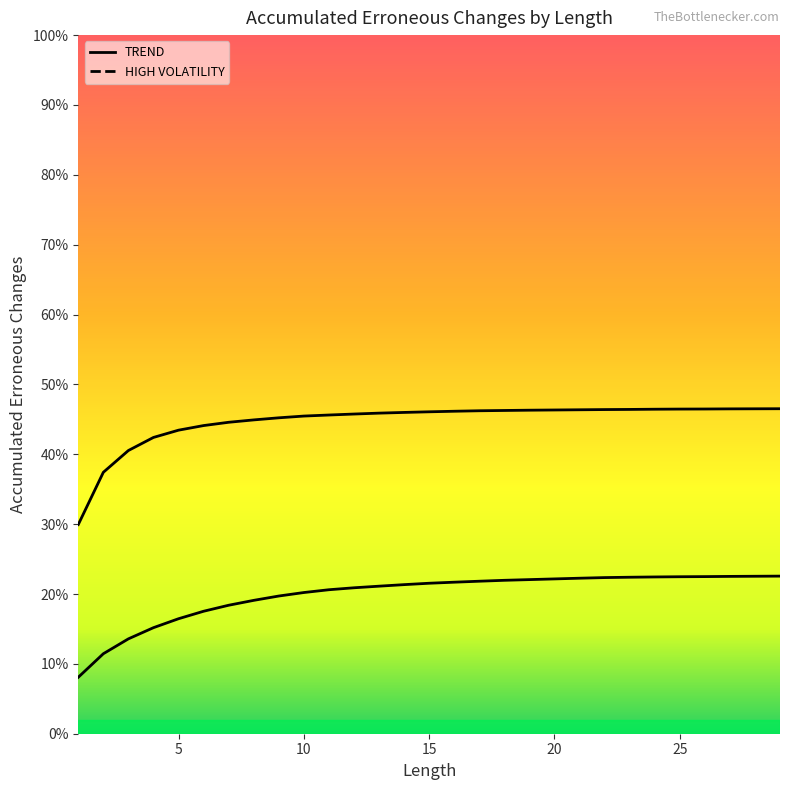

What is the minimum value shown in the chart?

0.1